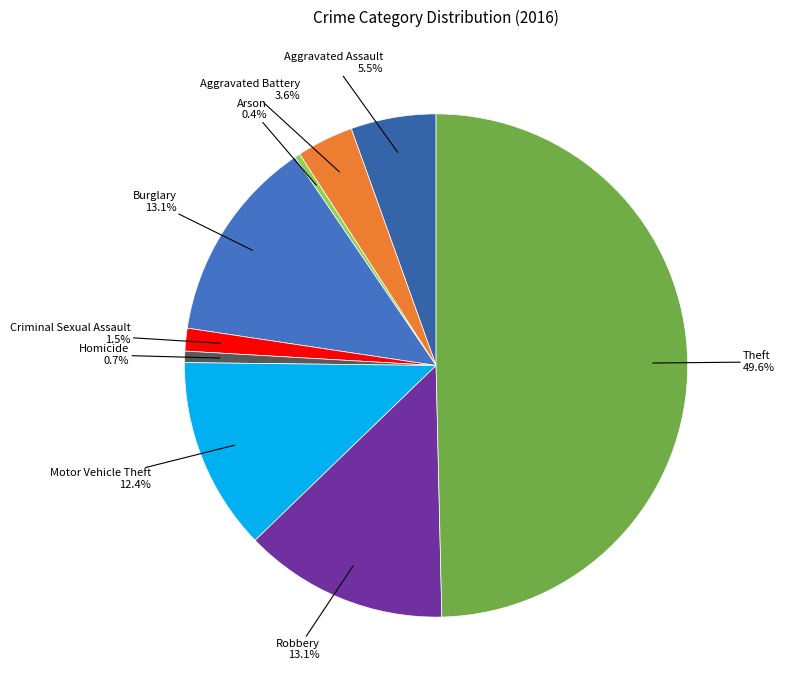

To the nearest percent, what portion does Theft represent?

50%